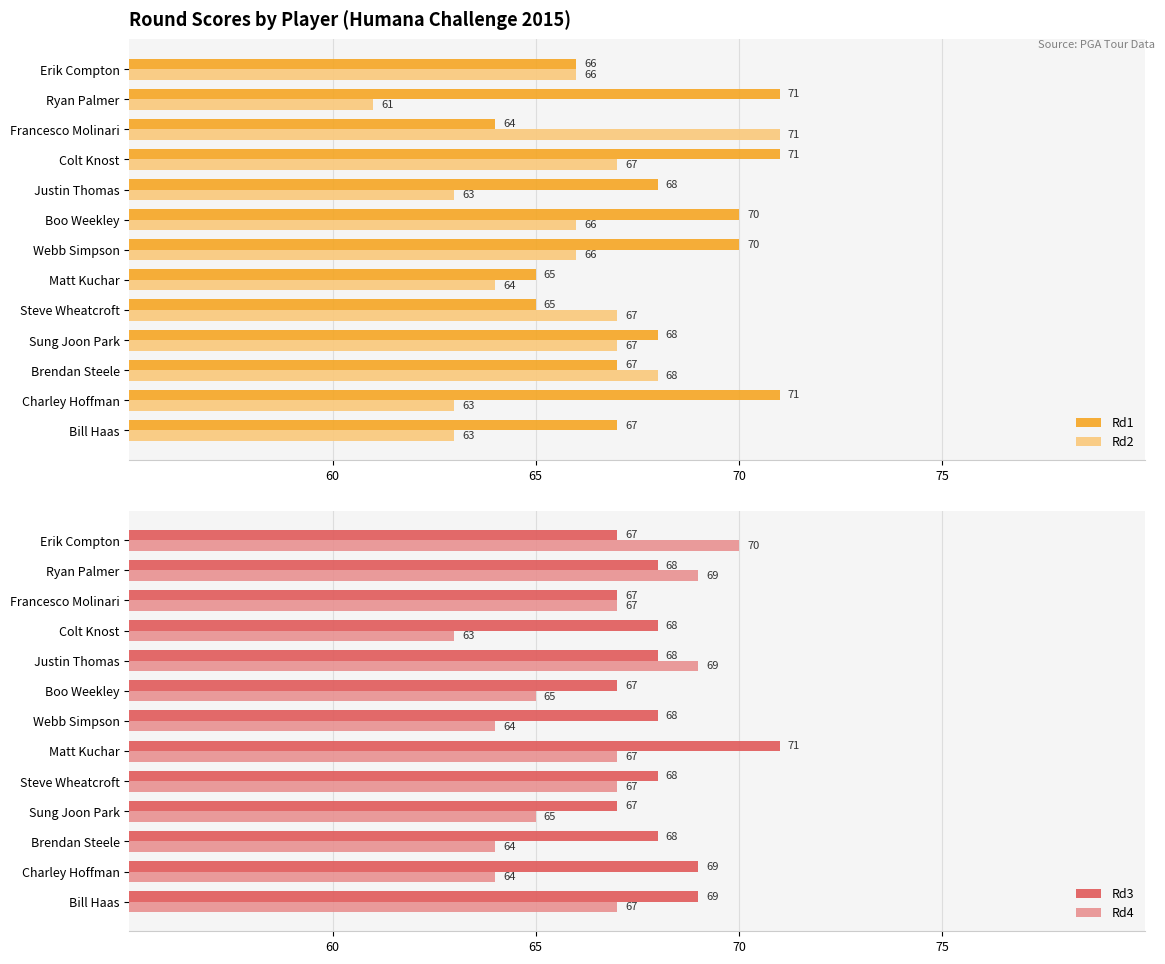

Is it true that Rd2 equals 66 at Boo Weekley?

True